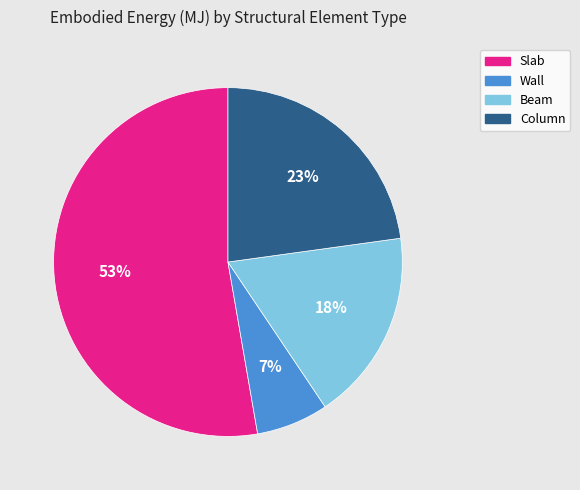

Which has a higher value, Column or Slab?

Slab